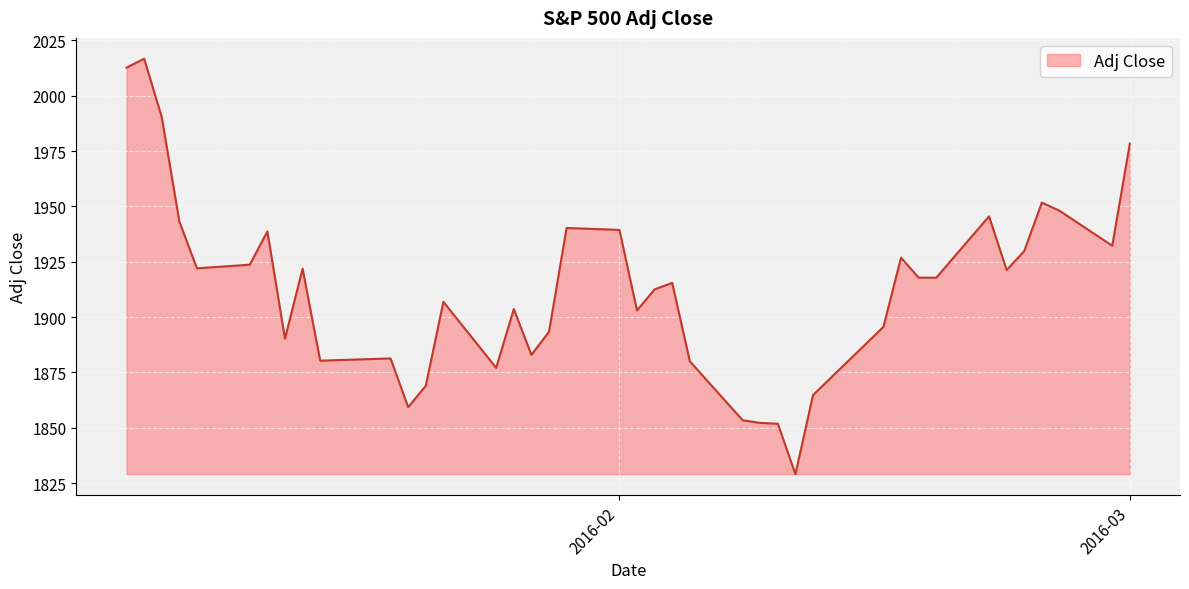

Does the chart have visible grid lines?

Yes